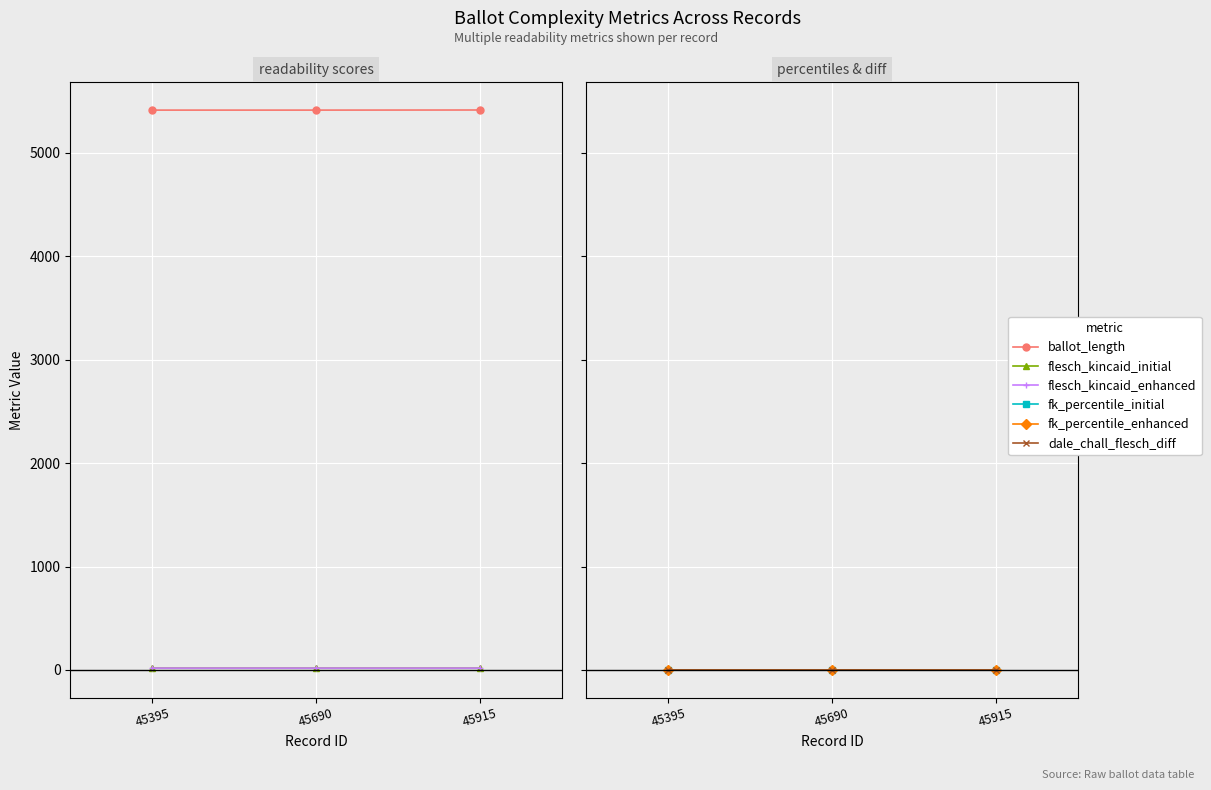

Count the number of data series in this chart.

6